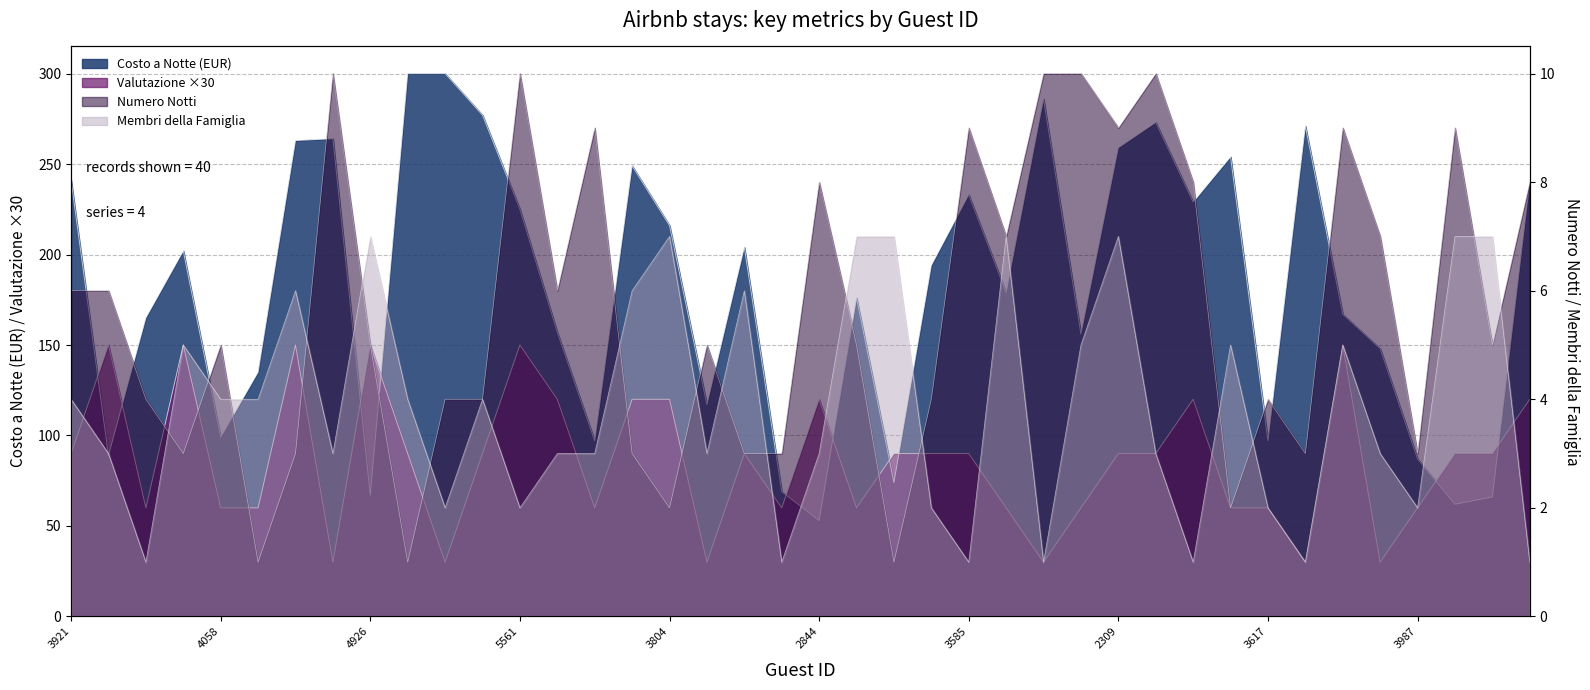

Reading left to right, extract all data points from this chart.

Costo a Notte (EUR): 241	89	165	202	99	135	263	264	67	300	300	277	225	157	97	249	216	117	204	69	53	176	74	194	233	179	286	156	259	273	229	254	97	271	167	148	87	62	66	240
Valutazione: 90	150	60	150	60	60	150	30	150	90	30	90	150	120	60	120	120	30	90	60	120	60	90	90	90	60	30	60	90	90	120	60	60	30	150	30	60	90	90	120
Numero Notti: 6	6	4	3	5	1	3	10	5	1	4	4	10	6	9	3	2	5	3	3	8	5	1	4	9	7	10	10	9	10	8	2	4	3	9	7	3	9	5	8
Membri della Famiglia: 4	3	1	5	4	4	6	3	7	4	2	4	2	3	3	6	7	3	6	1	3	7	7	2	1	7	1	5	7	3	1	5	2	1	5	3	2	7	7	1